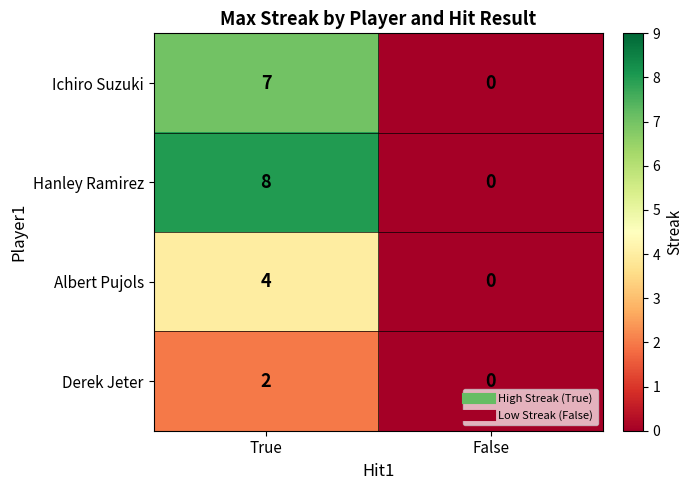

Which category has the lowest value across all series?

False